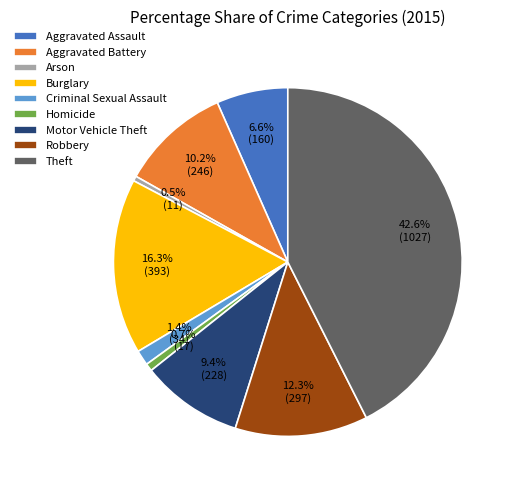

Which has a higher value, Aggravated Battery or Motor Vehicle Theft?

Aggravated Battery